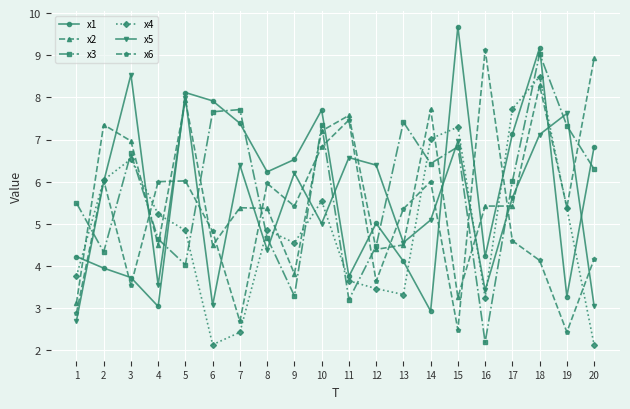

How many times do x1 and x2 cross each other?

9